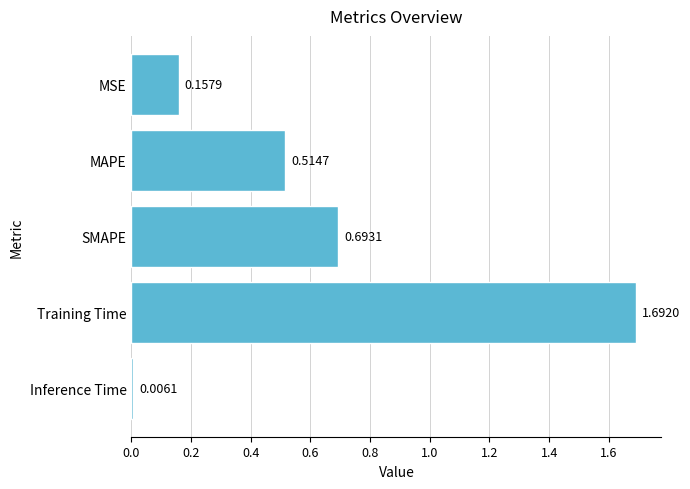

What is the sum of all values?

3.1